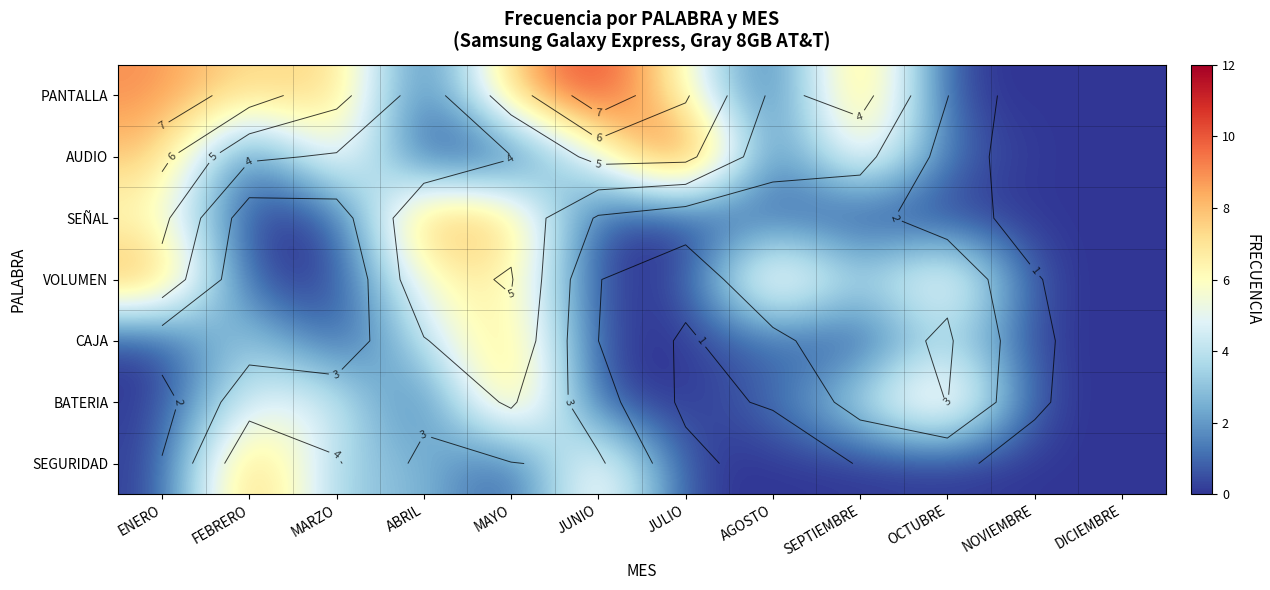

How many data points does each series have?

12